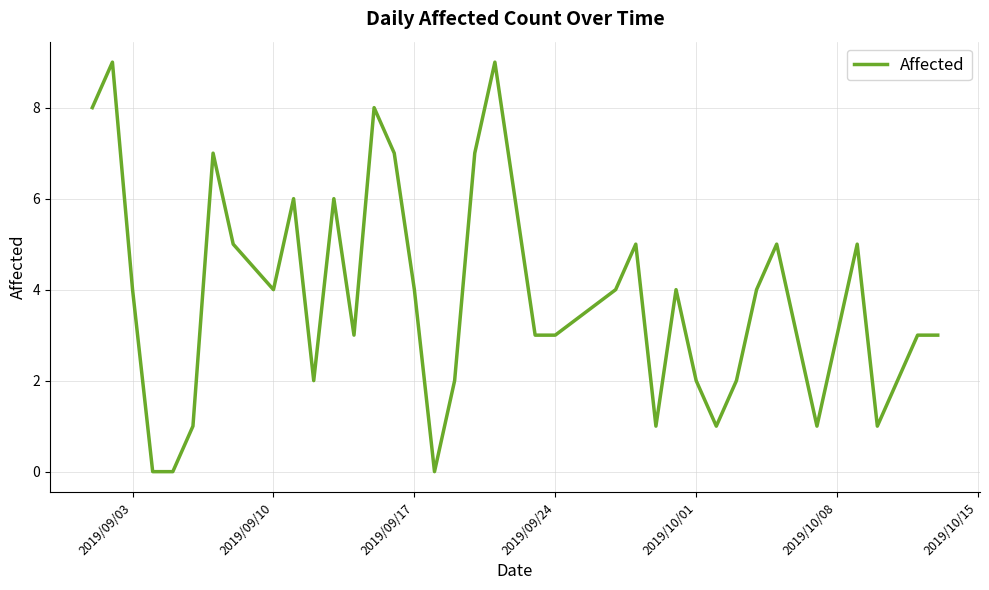

What is the greatest value displayed?

9